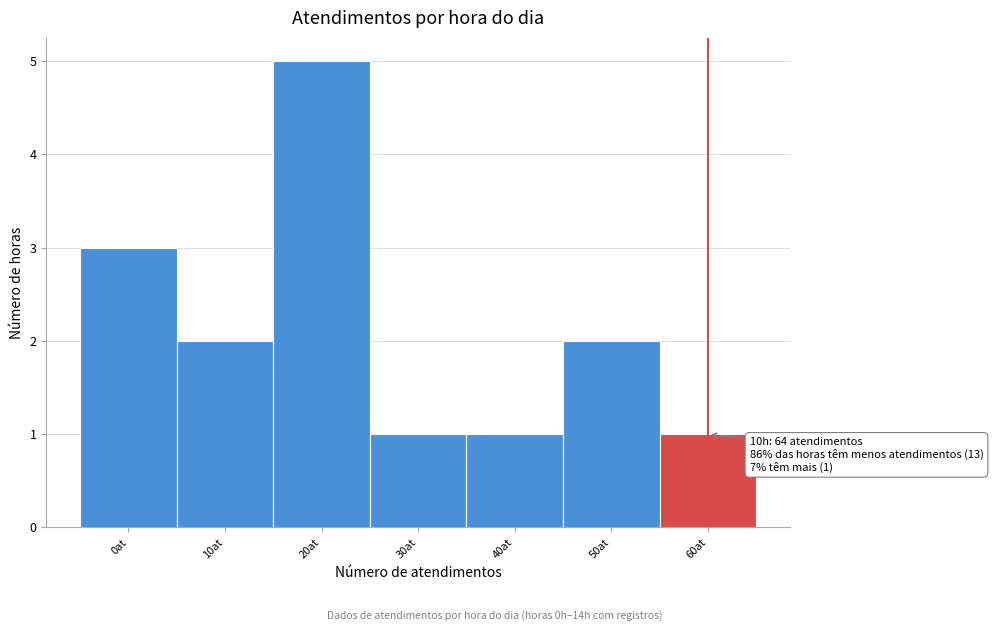

Reading right to left, list all the values displayed in this chart.

1	2	1	1	5	2	3